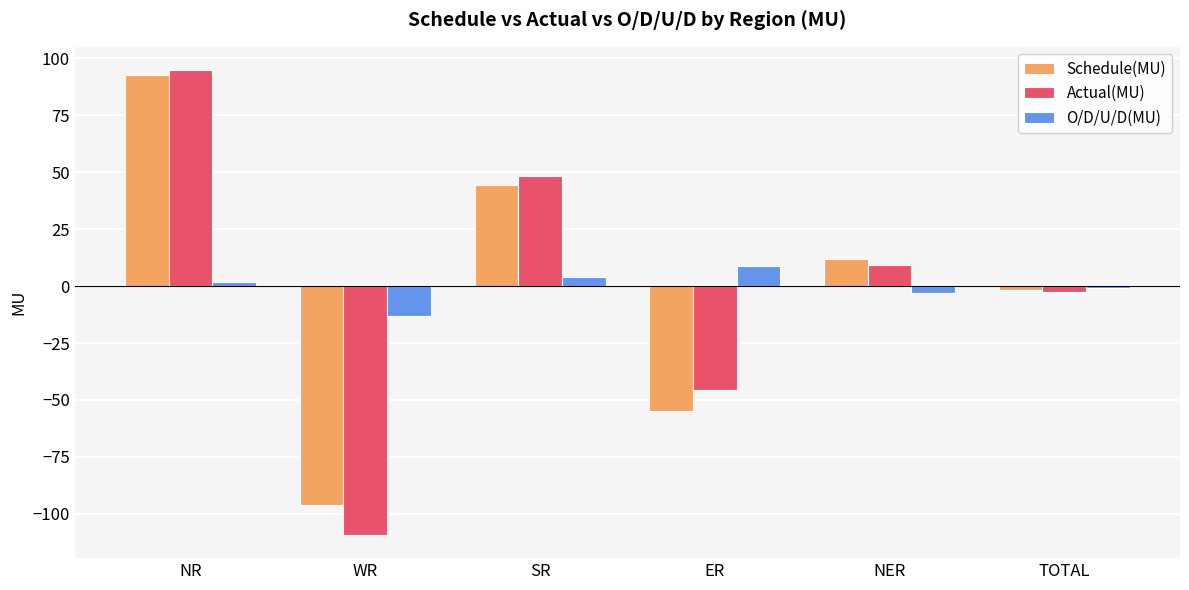

At which category is the sum across all series the highest?

NR